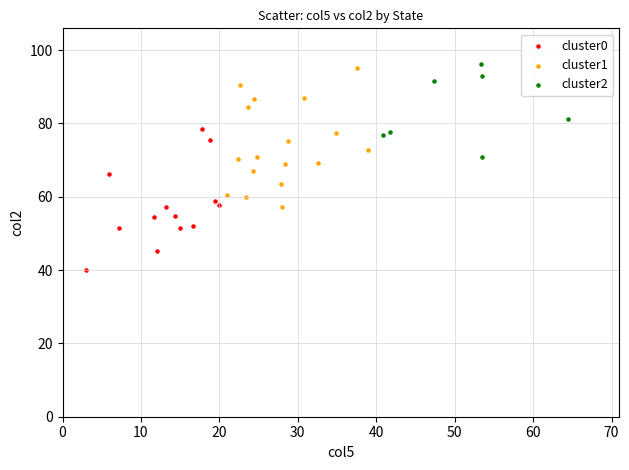

Which series reaches the minimum Y coordinate?

cluster0